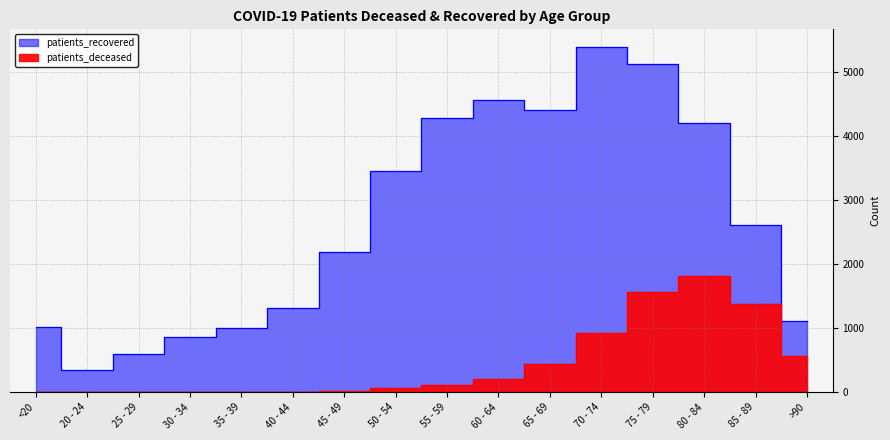

At how many categories does at least one series exceed 4942?

2